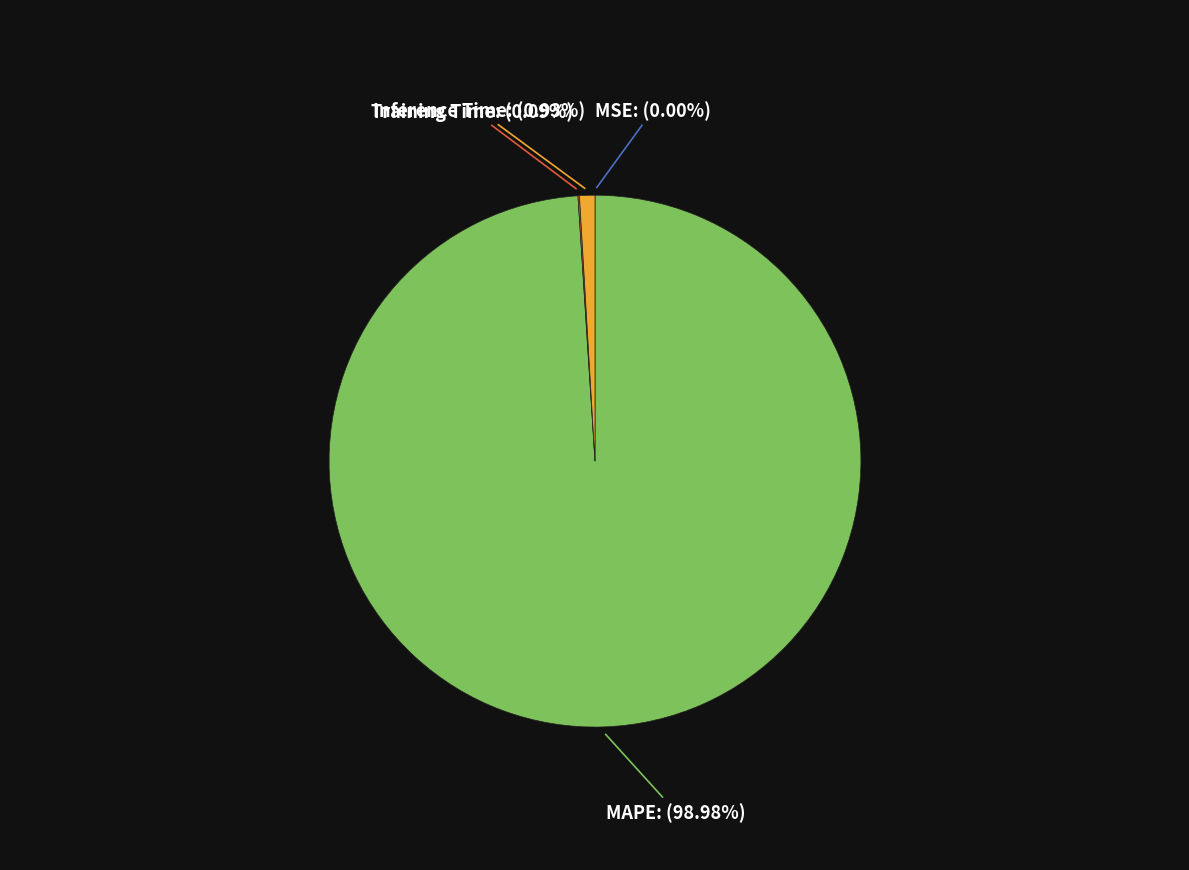

Does MAPE account for over 50% of the chart?

Yes